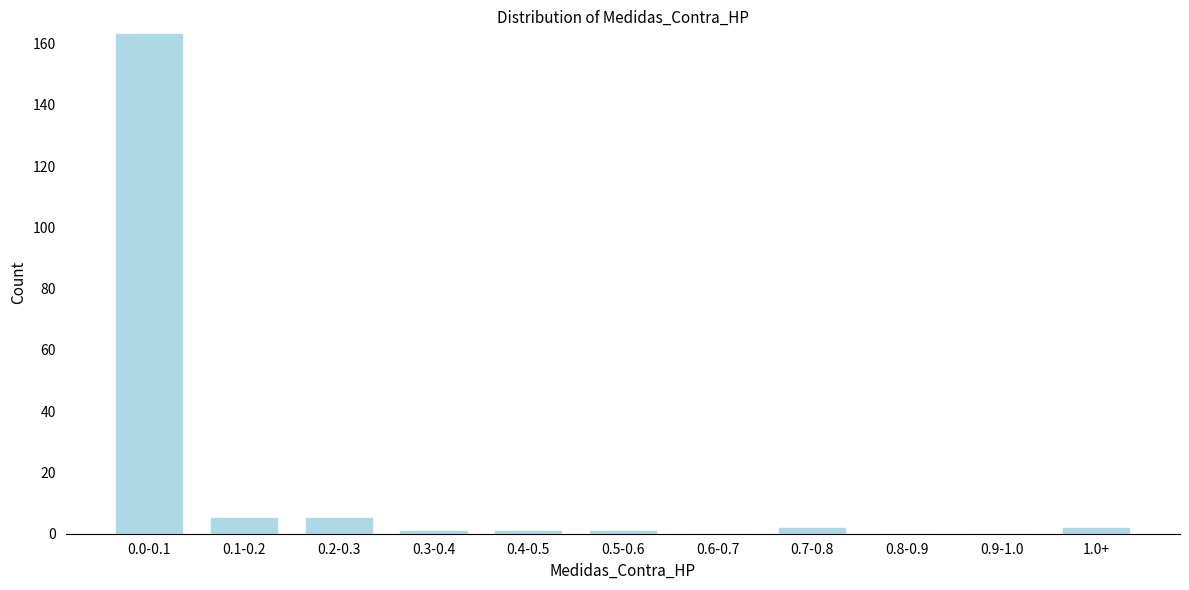

Reading right to left, transcribe all the data shown in this chart.

1.0+=2	0.9-1.0=0	0.8-0.9=0	0.7-0.8=2	0.6-0.7=0	0.5-0.6=1	0.4-0.5=1	0.3-0.4=1	0.2-0.3=5	0.1-0.2=5	0.0-0.1=163